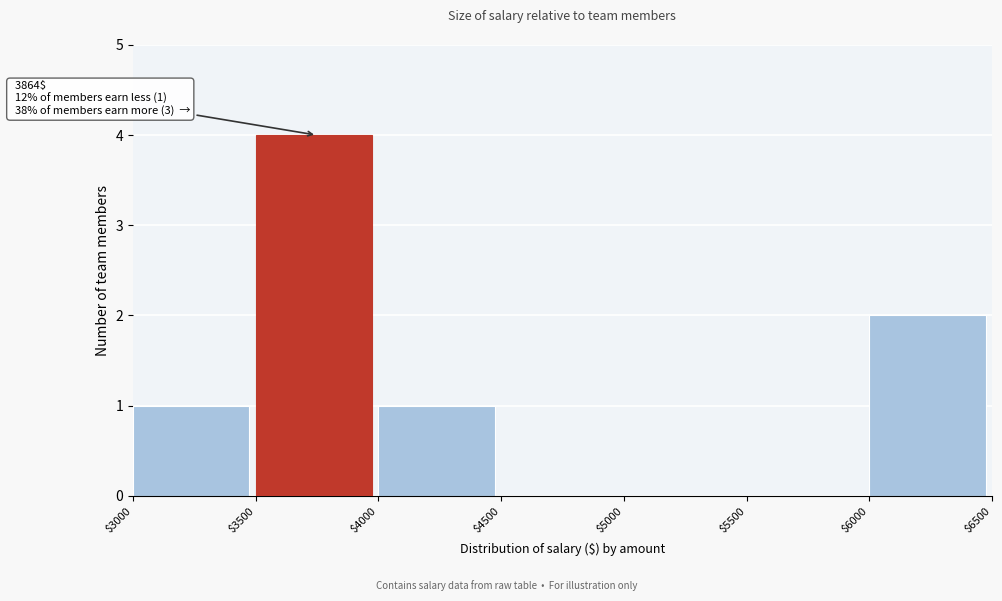

Which range on the x-axis has the tallest bar?

$3500 to $4000